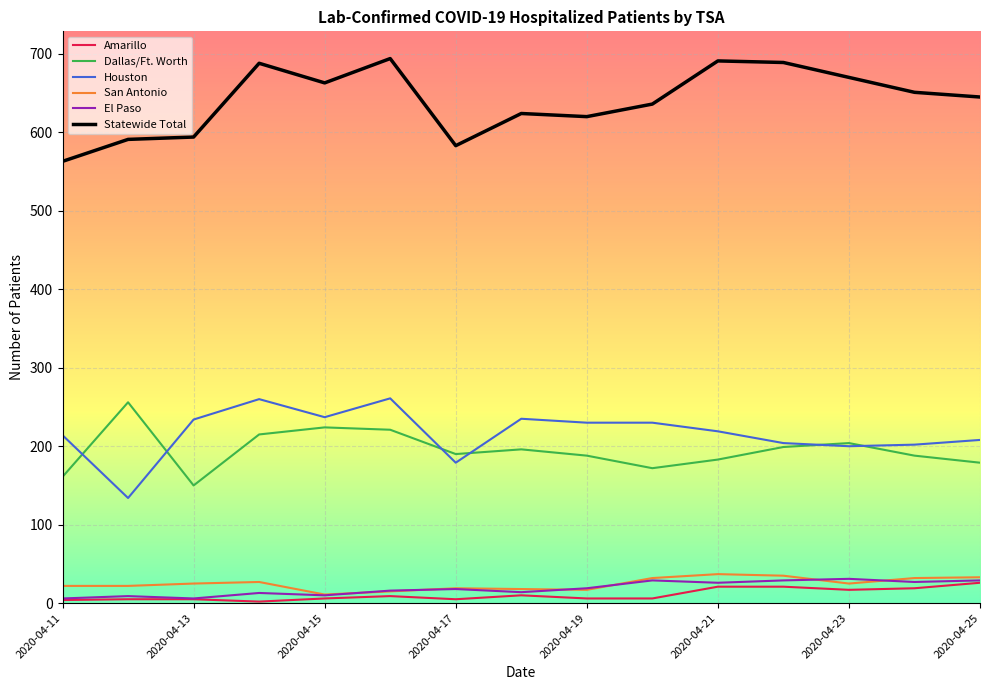

True or false: Houston and El Paso intersect in this chart.

False